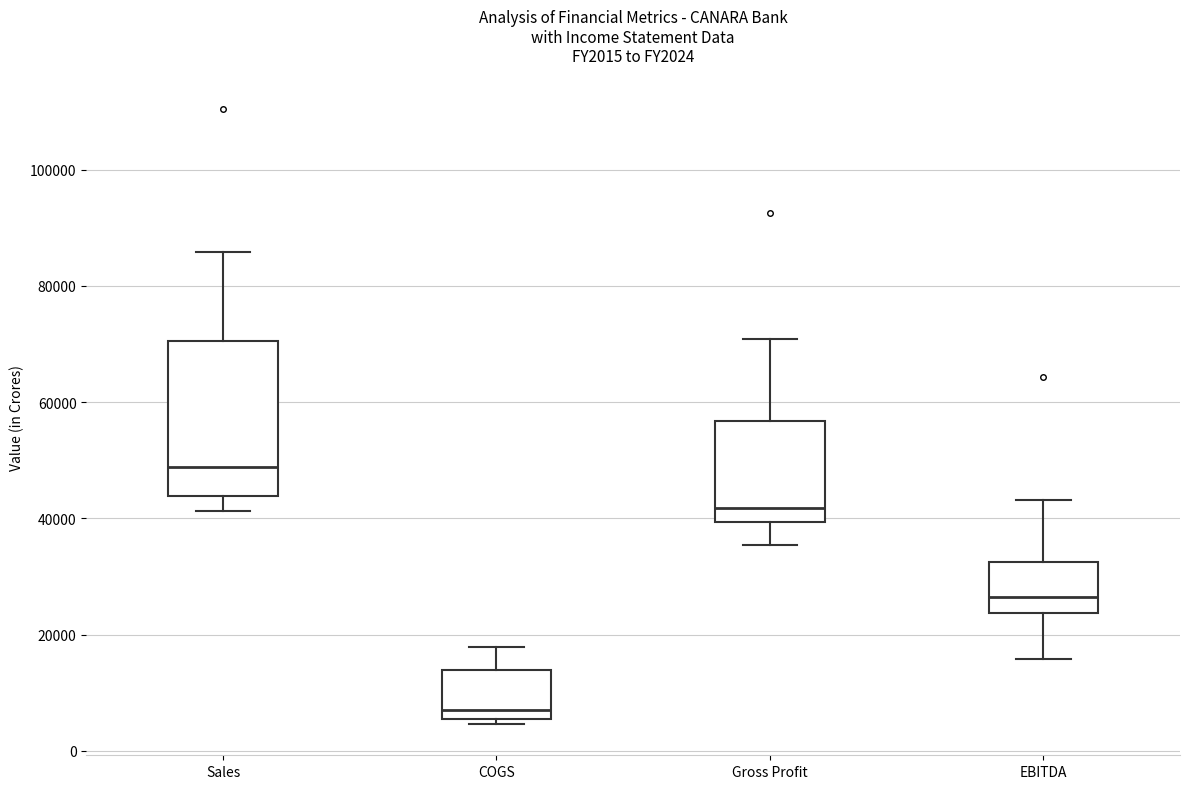

Reading left to right, transcribe this box plot: for each box, give where its median line is, the range the box spans, and where its two whiskers end, as read against the y-axis. The values are not printed on the chart, so give them approximately, as read against the axis.

Sales: median 48000, box 44000 to 70000, whiskers 42000 to 86000
COGS: median 8000, box 6000 to 14000, whiskers 4000 to 18000
Gross Profit: median 42000, box 40000 to 56000, whiskers 36000 to 70000
EBITDA: median 26000, box 24000 to 32000, whiskers 16000 to 44000